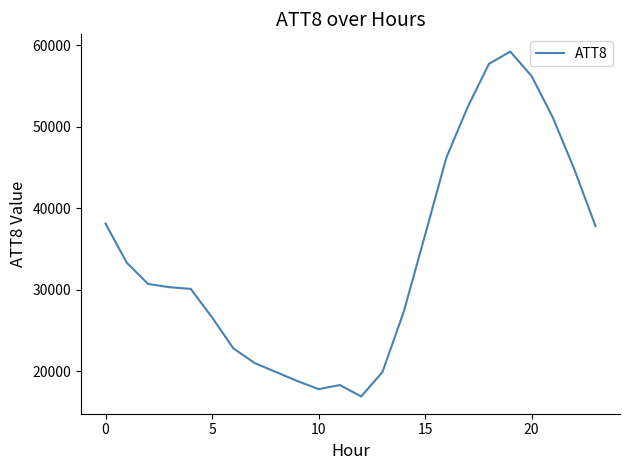

Does the chart display data point markers on the line(s)?

No